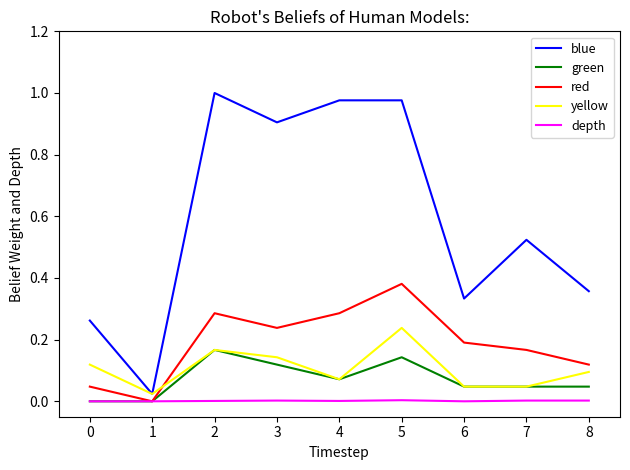

List the series in order of their peak value, lowest first.

depth, green, yellow, red, blue